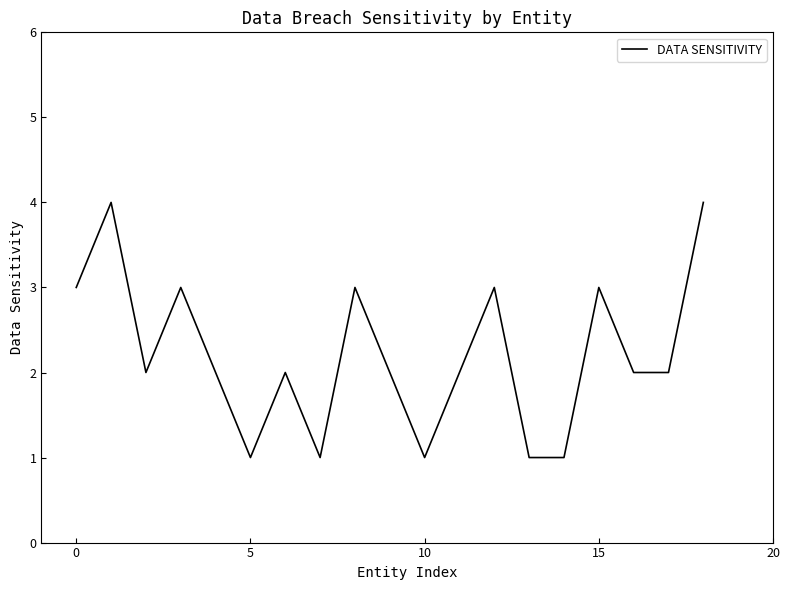

What is the difference between the maximum and minimum values?

3